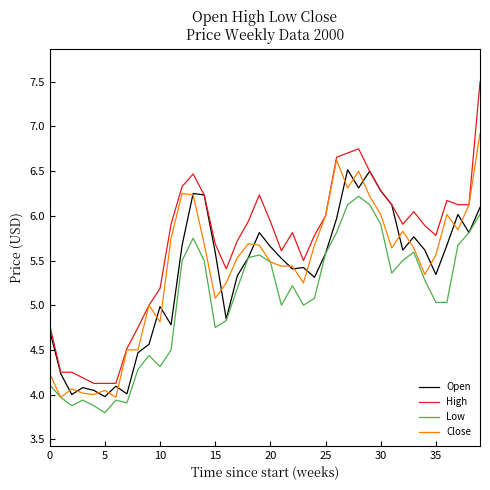

What is the maximum value for Open?

6.5